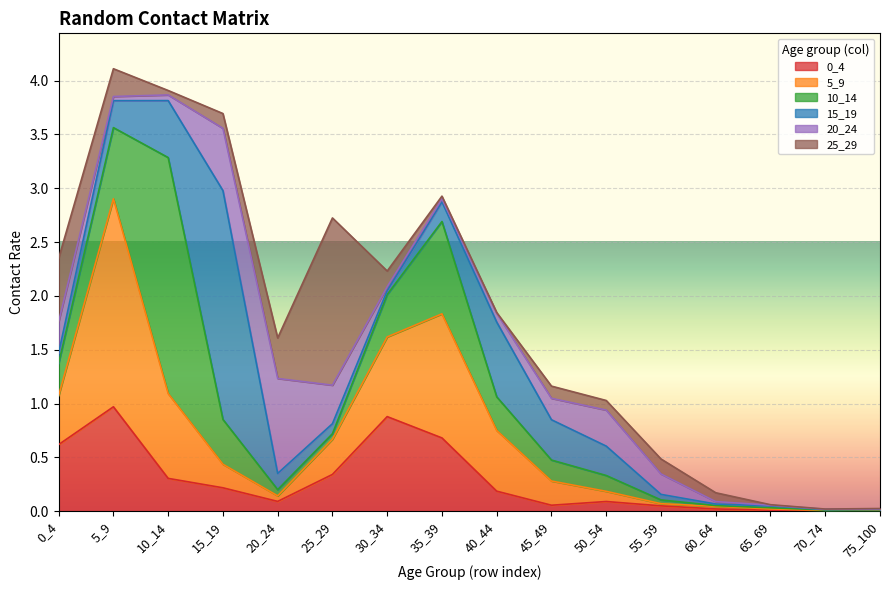

What is the average value of the 10_14 series?

0.4